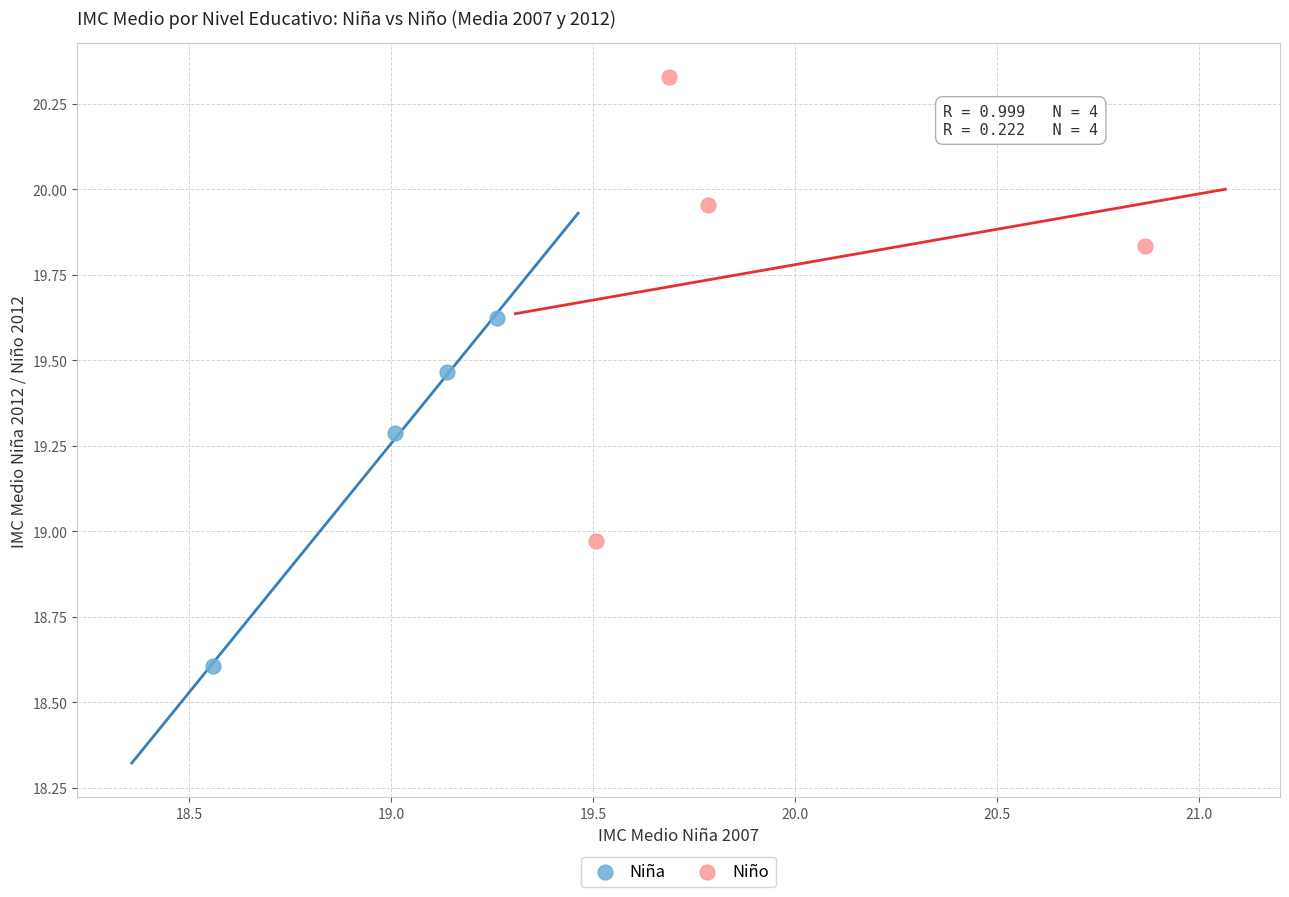

Which series contains the lowest Y value?

Niña